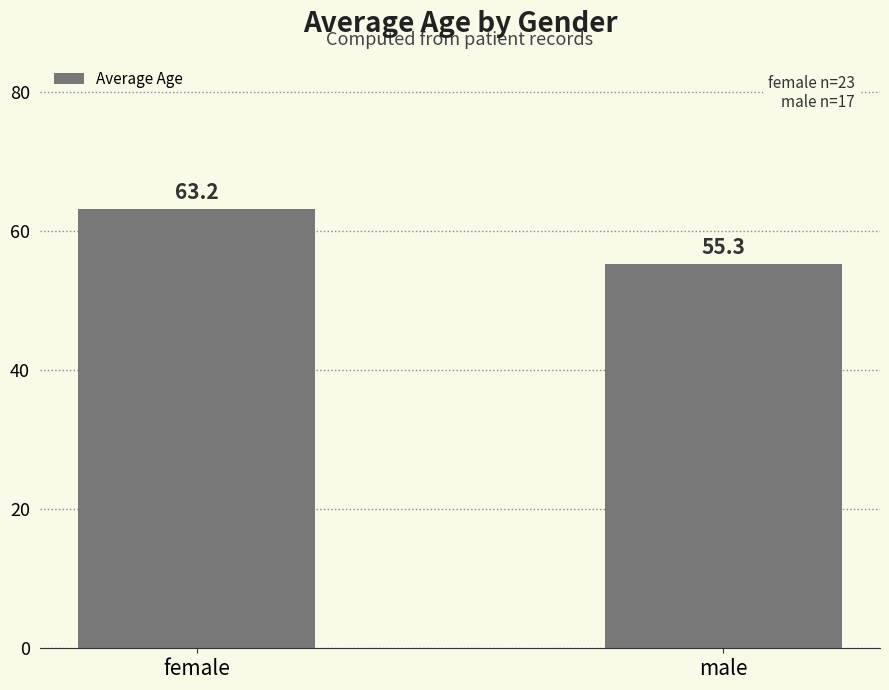

What is the difference between the values at male and female?

7.9